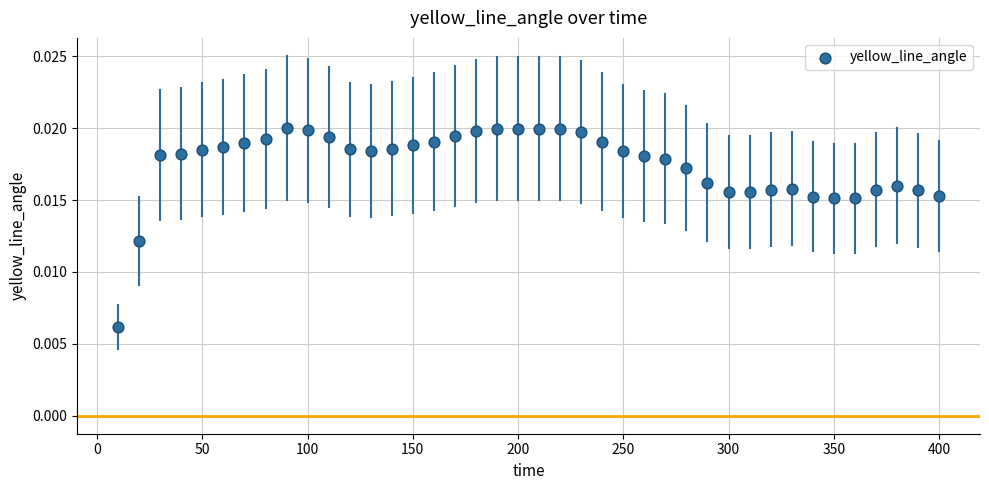

What is the range of X values (max minus min)?

390.0